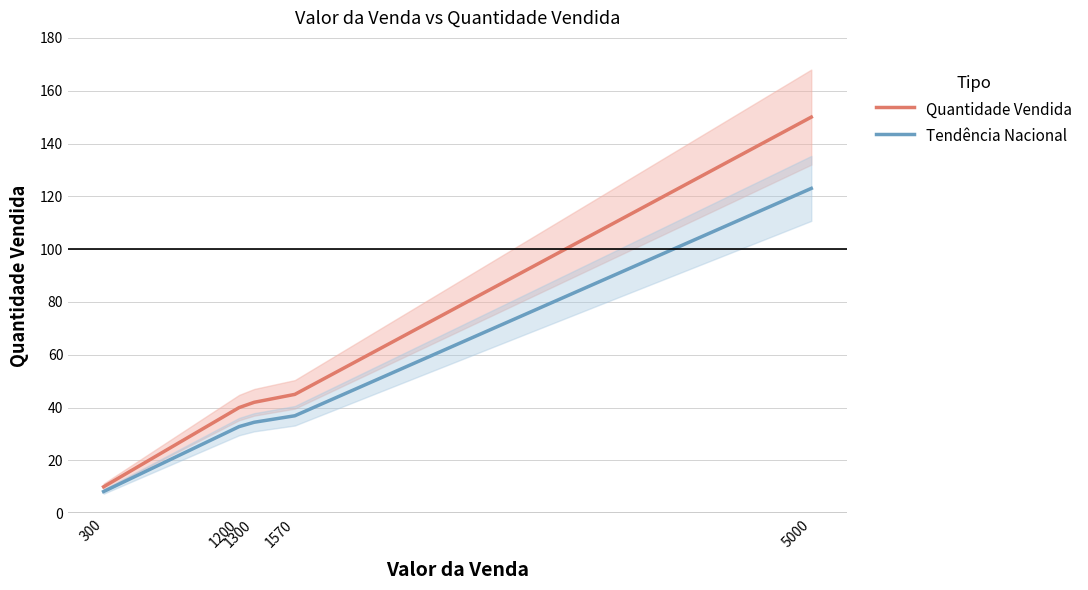

Reading left to right, list all the values displayed in this chart.

Quantidade Vendida: 10.0	40.0	42.0	45.0	150.0
Tendência Nacional: 8.2	32.8	34.4	36.9	123.0